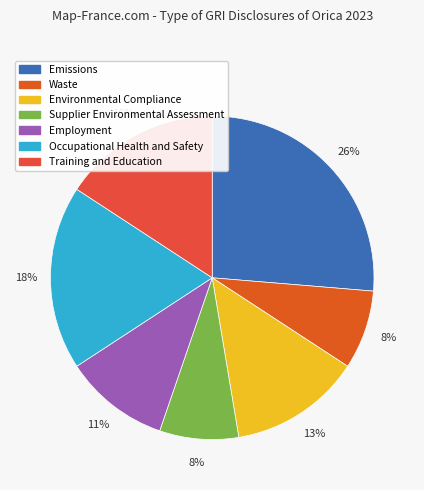

Is it true that Environmental Compliance is 13% of the pie?

True